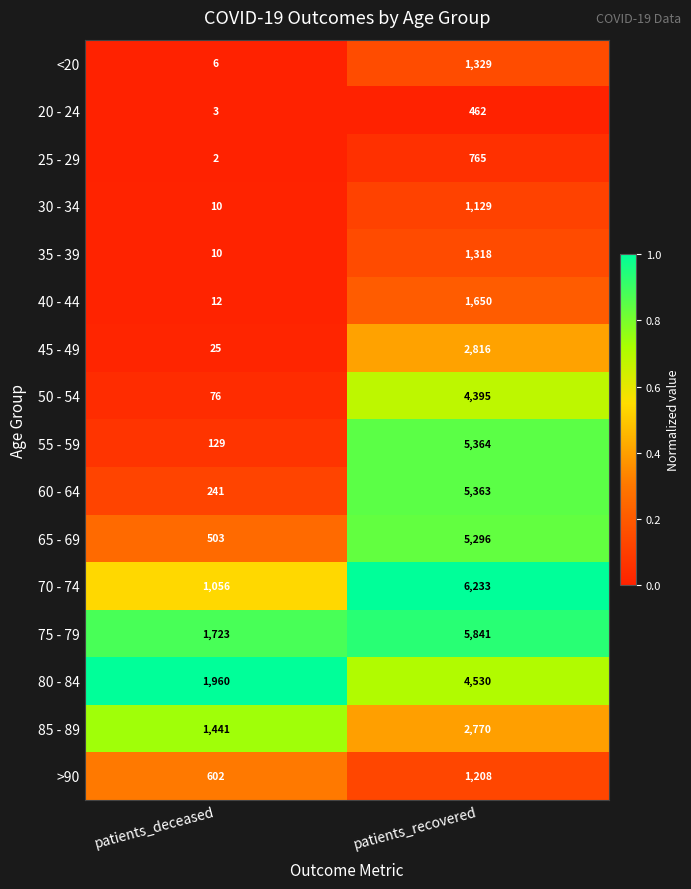

Between patients_deceased and patients_recovered, which series saw the biggest shift?

55 - 59